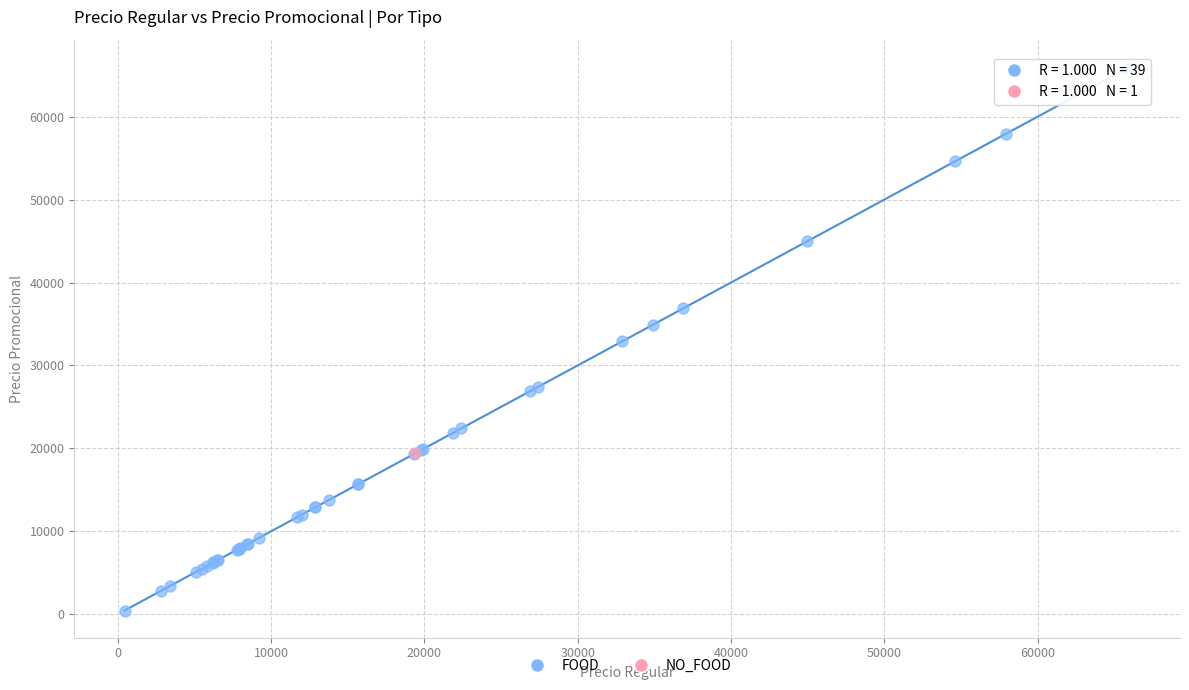

What are all the series names shown in the legend?

FOOD, NO_FOOD